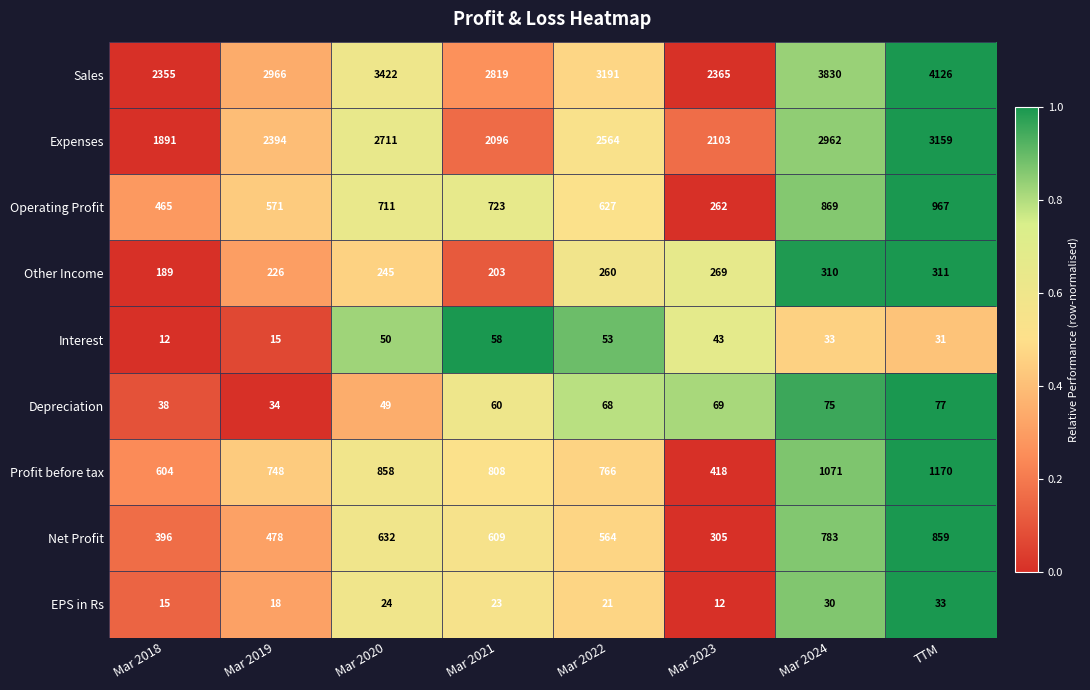

Is it true that Profit before tax equals 1071 at Mar 2024?

True